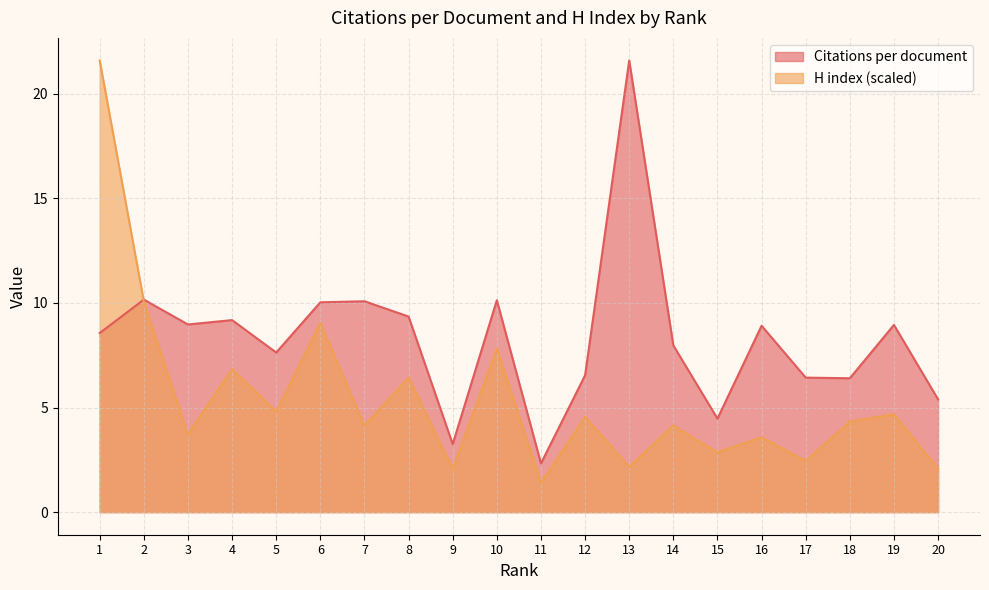

Count the number of categories in the chart.

20